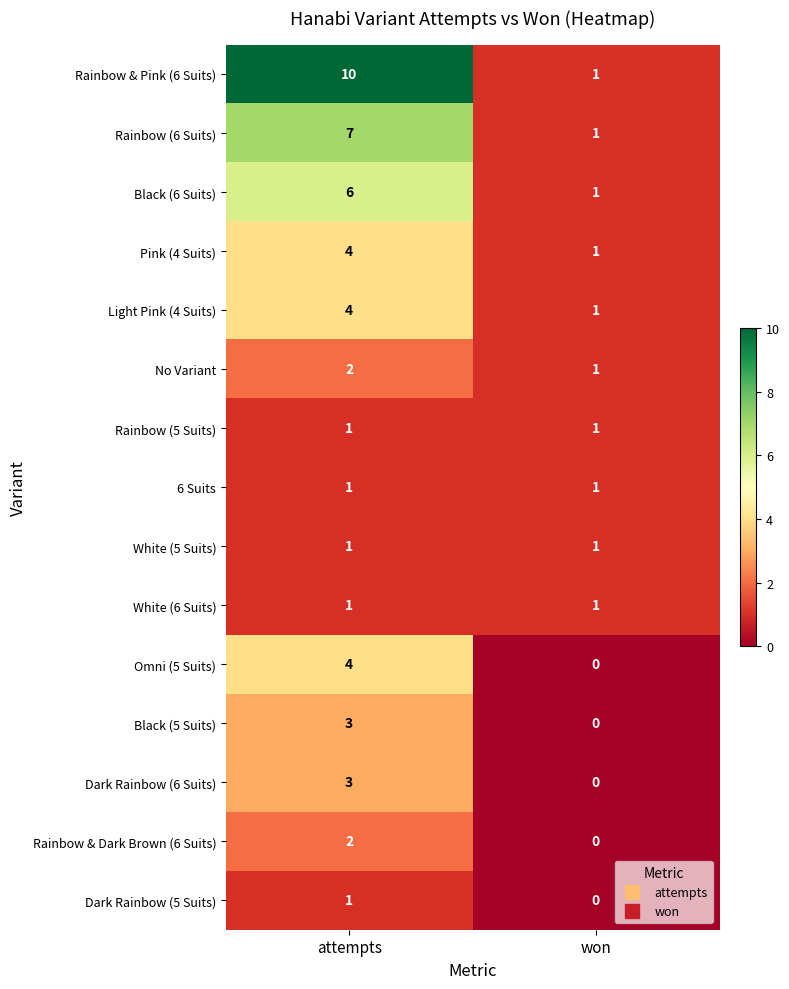

At which label does Black (6 Suits) reach its minimum?

won